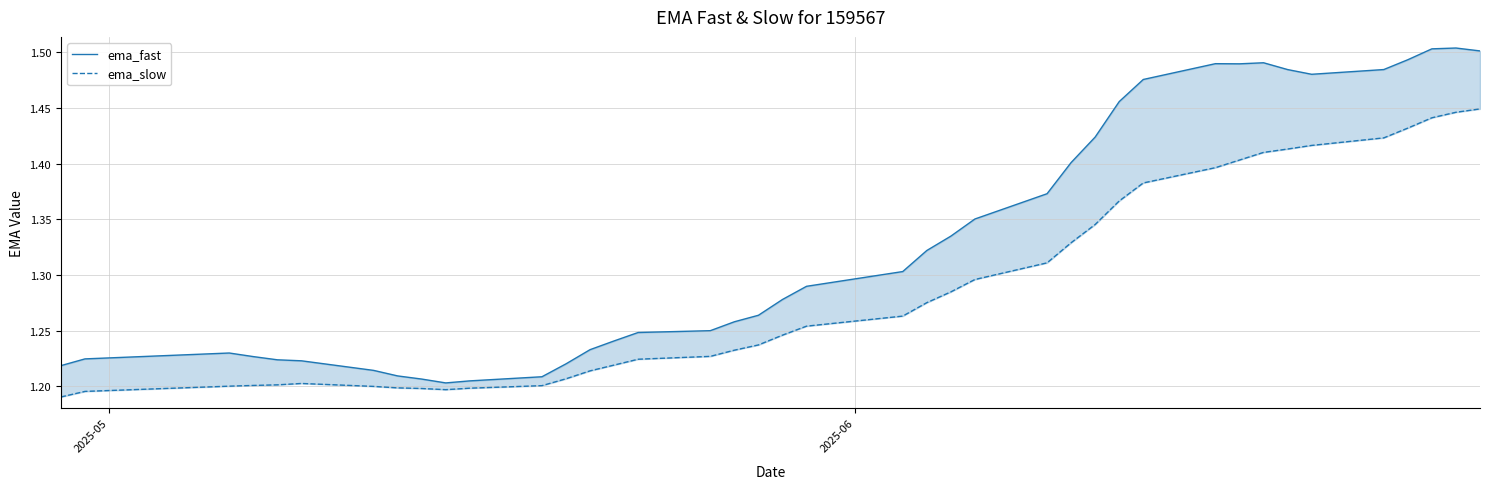

True or false: ema_slow and ema_fast intersect in this chart.

False